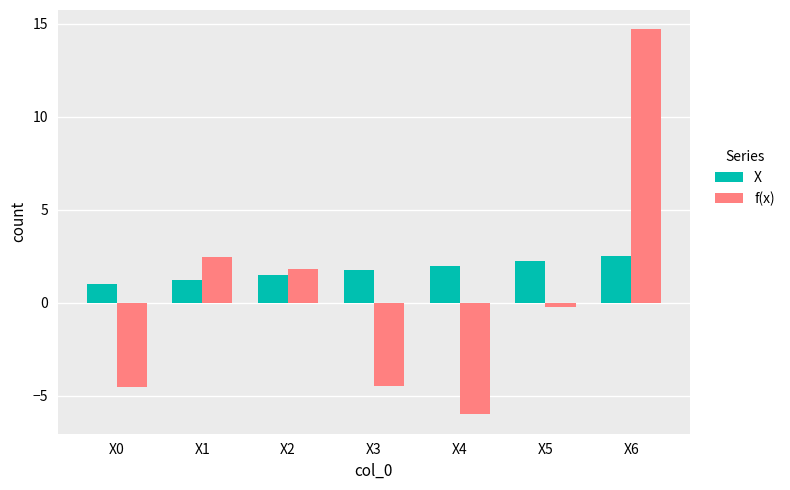

What is the difference between the maximum and minimum values in the f(x) series?

20.7